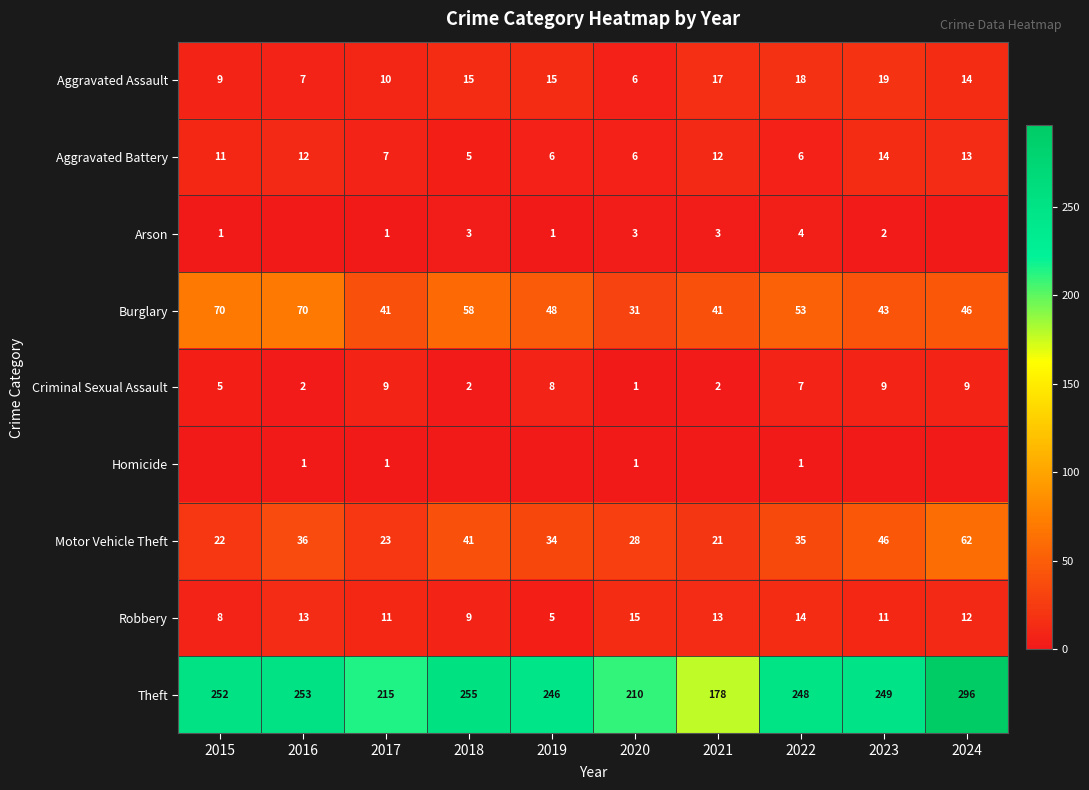

The value of Robbery at 2016 is 6. True or false?

False